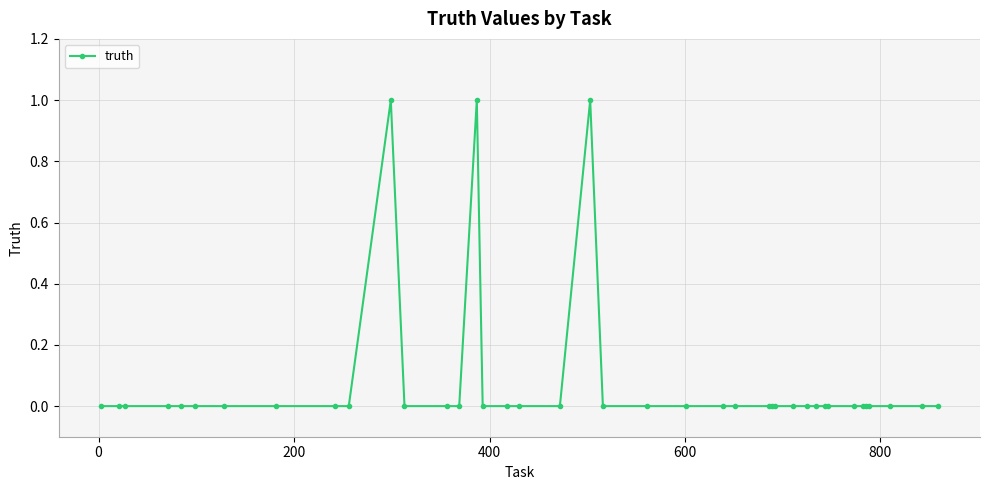

True or false: there are more than 1 points higher than both neighbors.

True